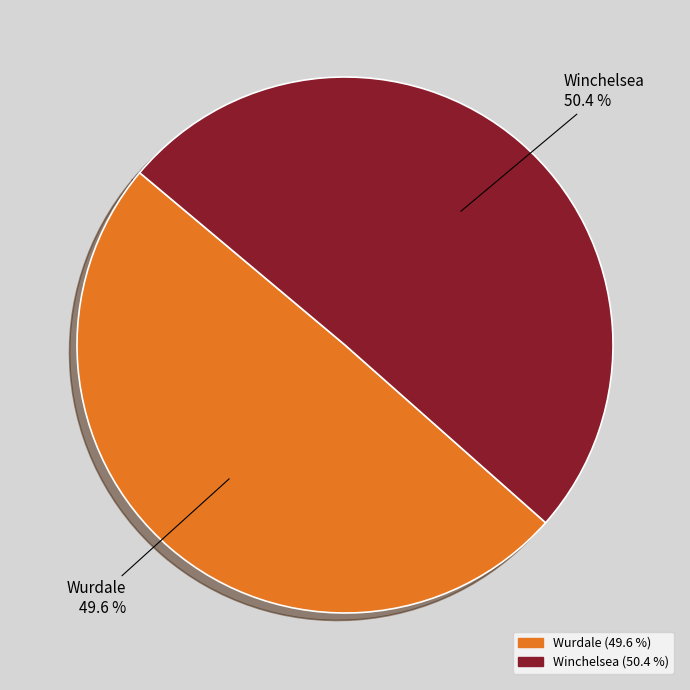

Approximately how many times larger is the value at Winchelsea compared to Wurdale?

1.0